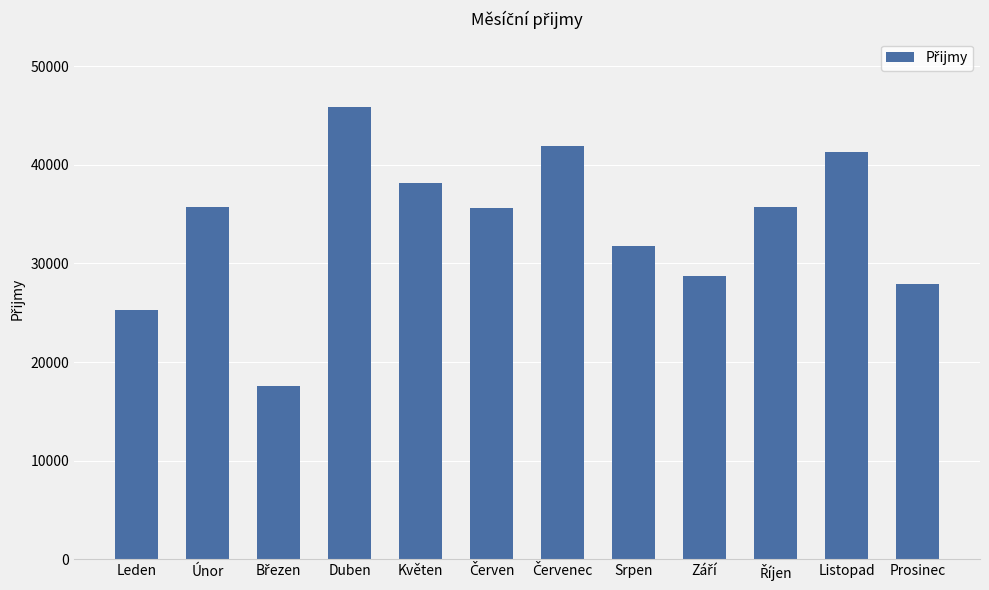

What is the value of the 1st bar from the left?

25310